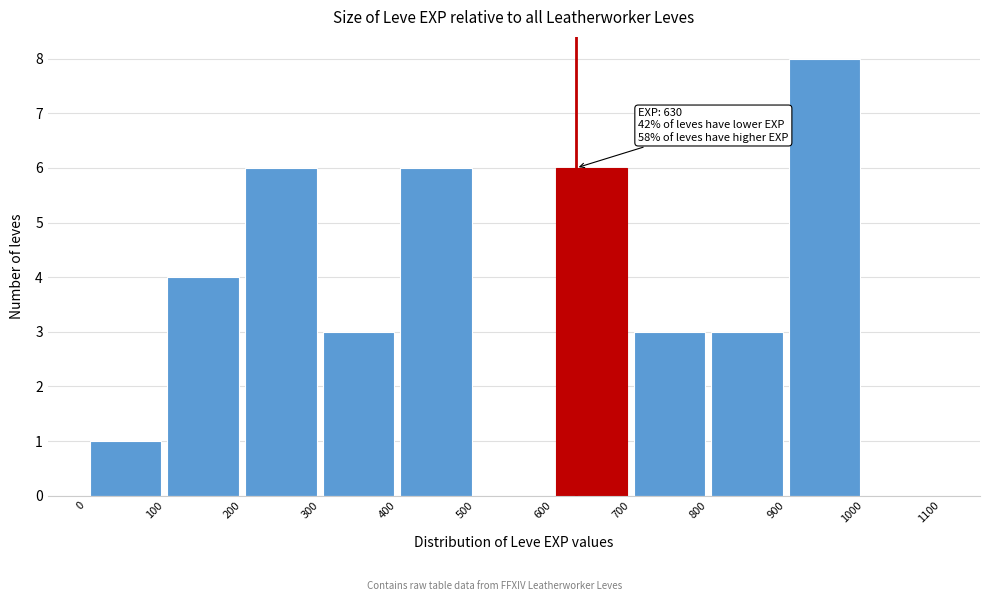

Over which range of the x-axis is the bar tallest?

900 to 1000